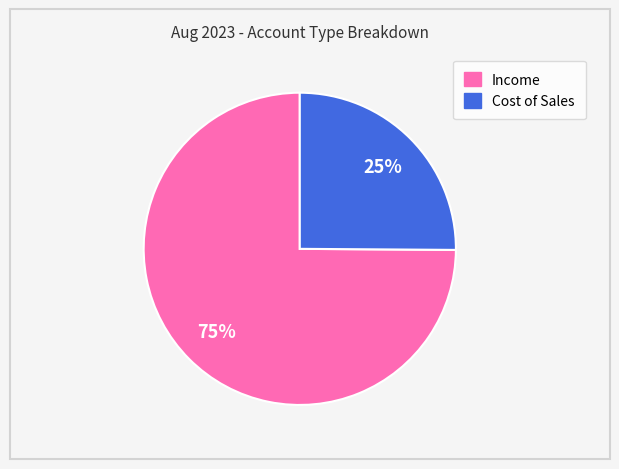

Which category accounts for the majority?

Income